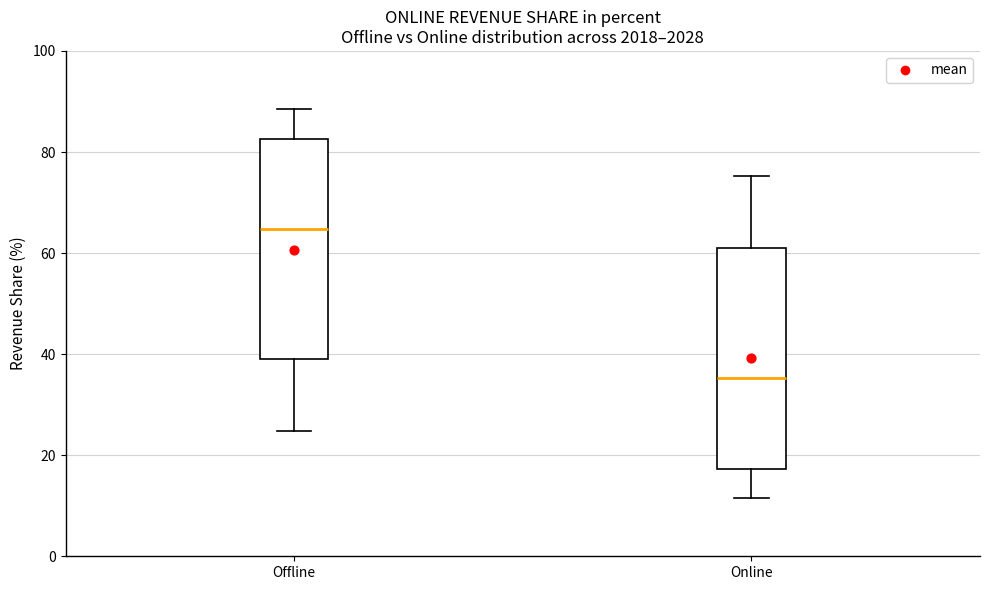

Where does the lower whisker of the box for Offline end on the y-axis? The values are not printed on the chart, so give them approximately, as read against the axis.

24